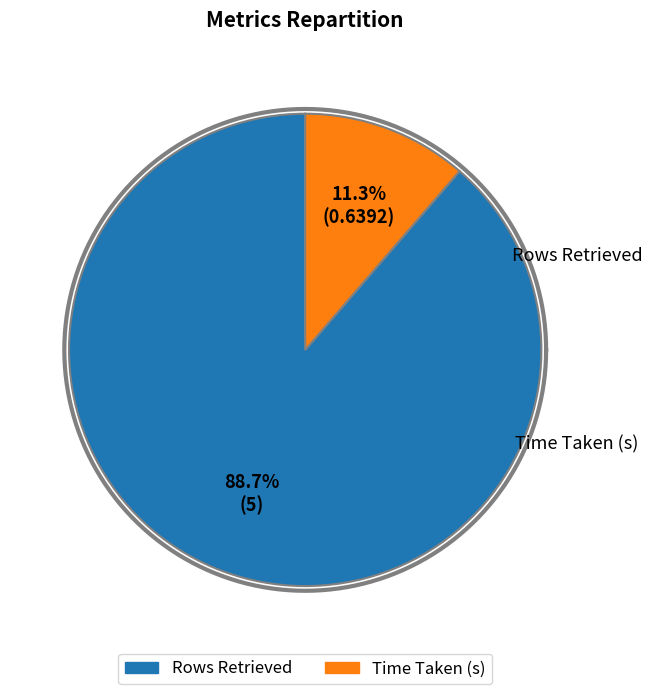

What percentage is the Rows Retrieved slice, to the nearest percent?

89%